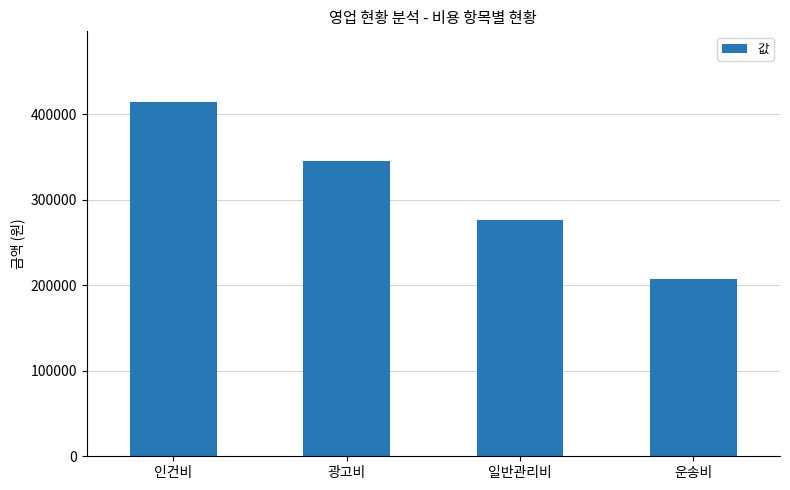

Reading left to right, what are all the values shown in this chart?

414000	345000	276000	207000